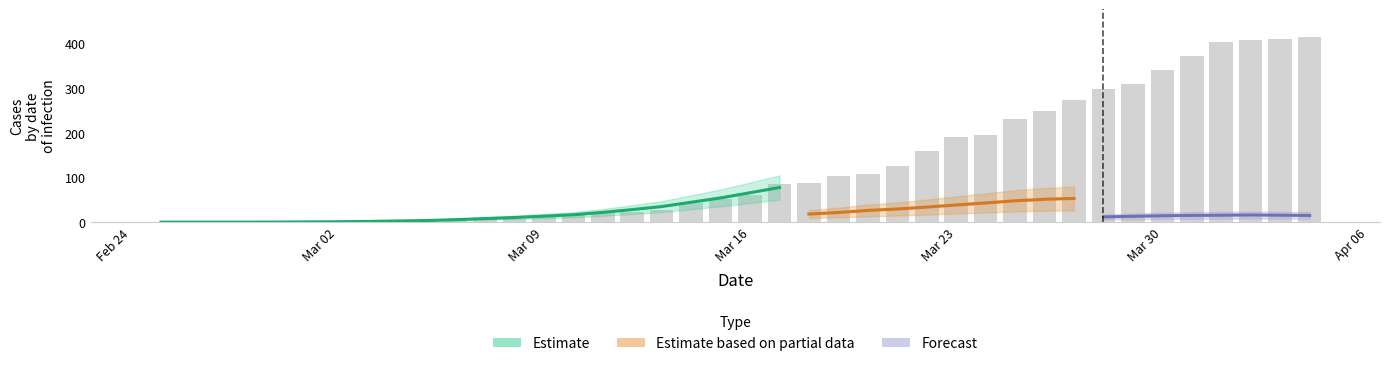

Reading left to right, transcribe all the data shown in this chart.

0	0	0	0	0	0	0	1	3	2	5	7	7	14	18	20	23	27	44	51	61	86	88	104	109	126	160	190	196	232	249	273	299	309	342	373	405	408	411	415